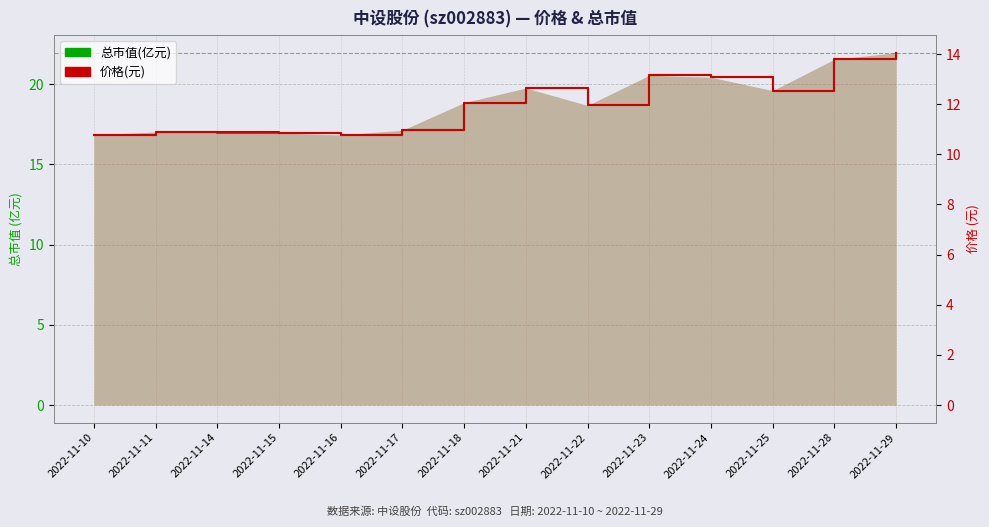

Reading left to right, list all the values displayed in this chart.

总市值(亿元): 2022-11-10=16.8	2022-11-11=17.0	2022-11-14=17.0	2022-11-15=16.9	2022-11-16=16.8	2022-11-17=17.1	2022-11-18=18.8	2022-11-21=19.8	2022-11-22=18.7	2022-11-23=20.5	2022-11-24=20.4	2022-11-25=19.6	2022-11-28=21.5	2022-11-29=21.9
价格(元): 2022-11-10=10.8	2022-11-11=10.9	2022-11-14=10.9	2022-11-15=10.8	2022-11-16=10.8	2022-11-17=11.0	2022-11-18=12.1	2022-11-21=12.6	2022-11-22=11.9	2022-11-23=13.2	2022-11-24=13.1	2022-11-25=12.5	2022-11-28=13.8	2022-11-29=14.1